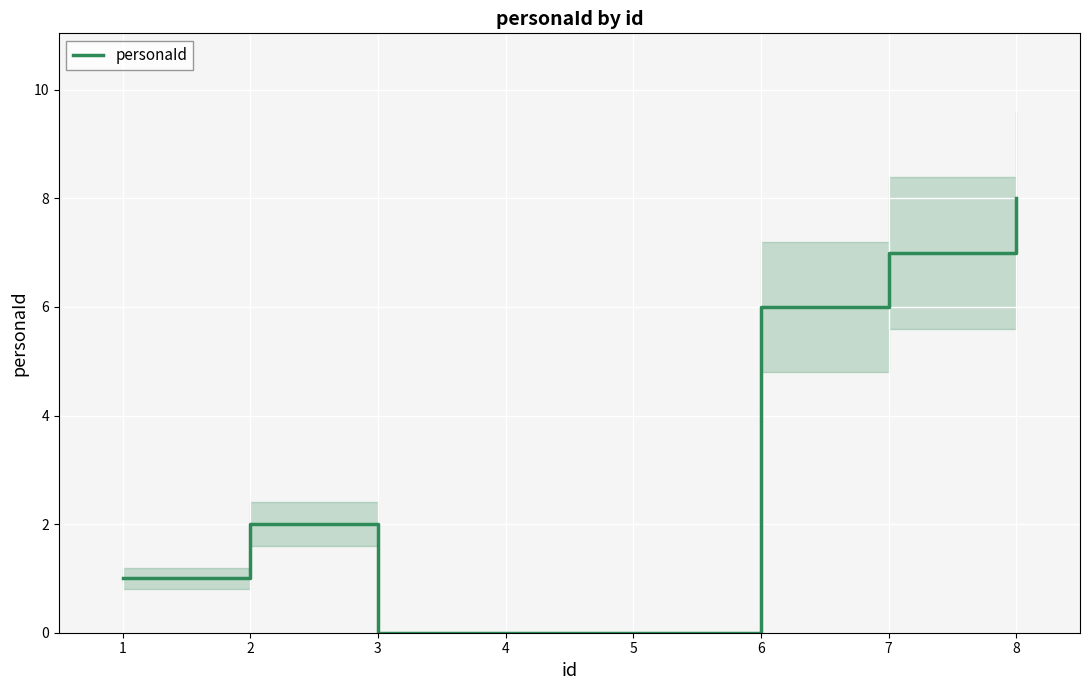

Where is the data nearest to the value 4?

2